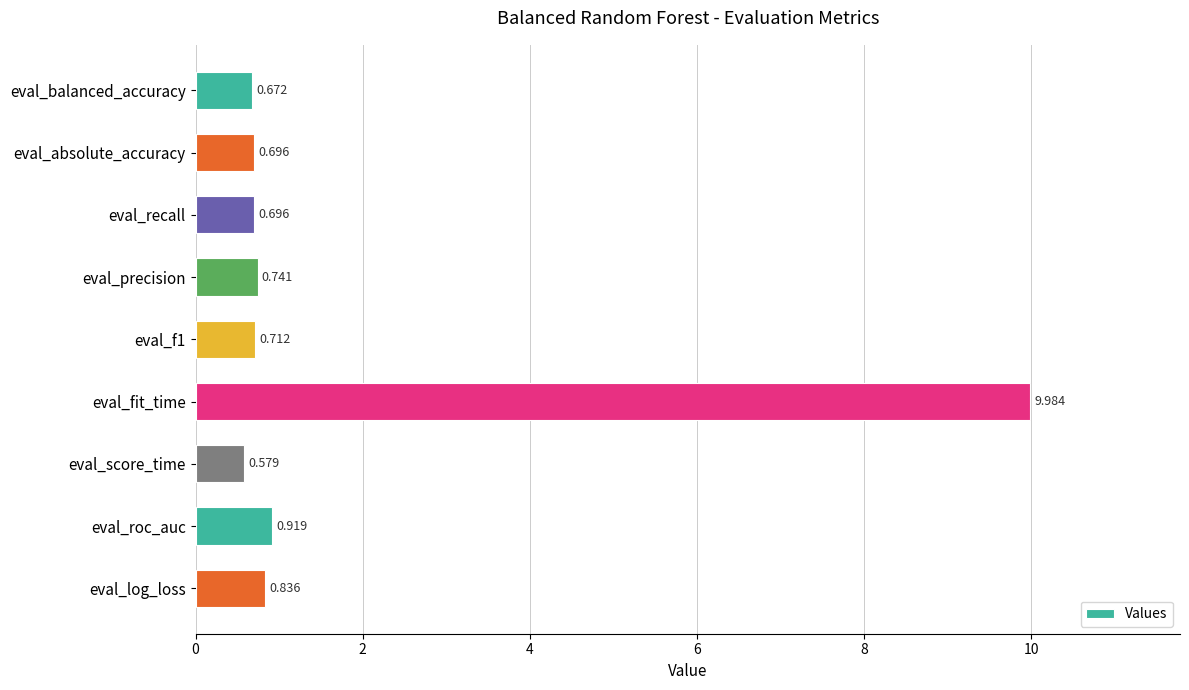

Are the bars grouped side by side (vs. stacked)?

No